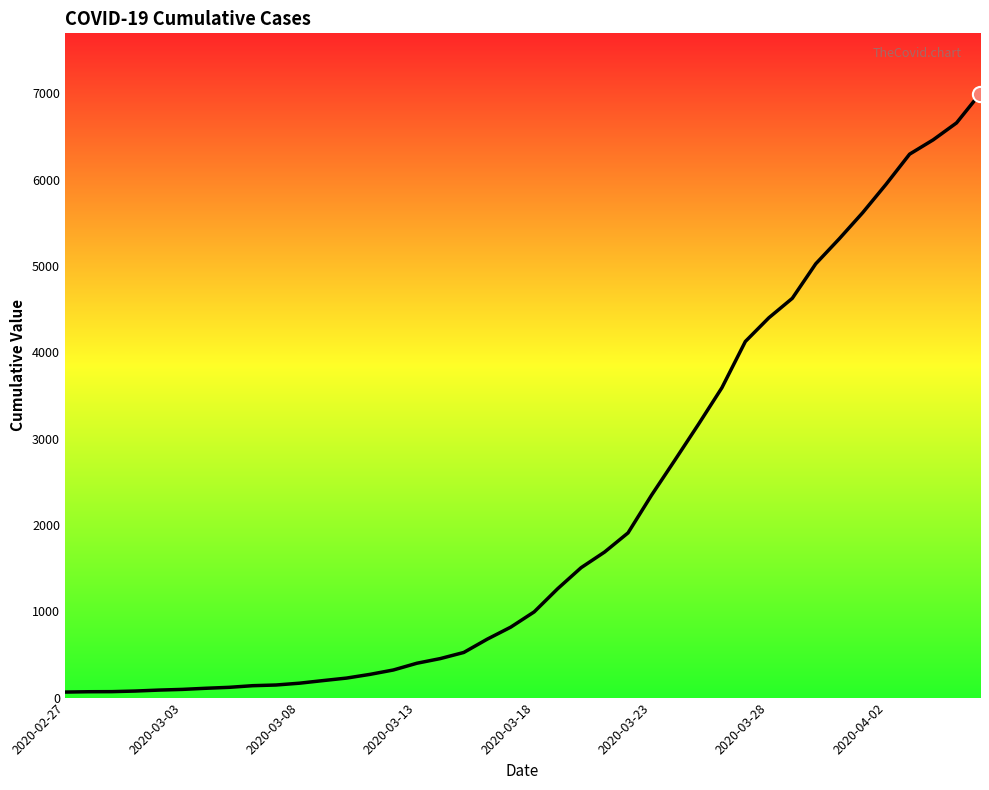

What is the maximum value shown in the chart?

6995